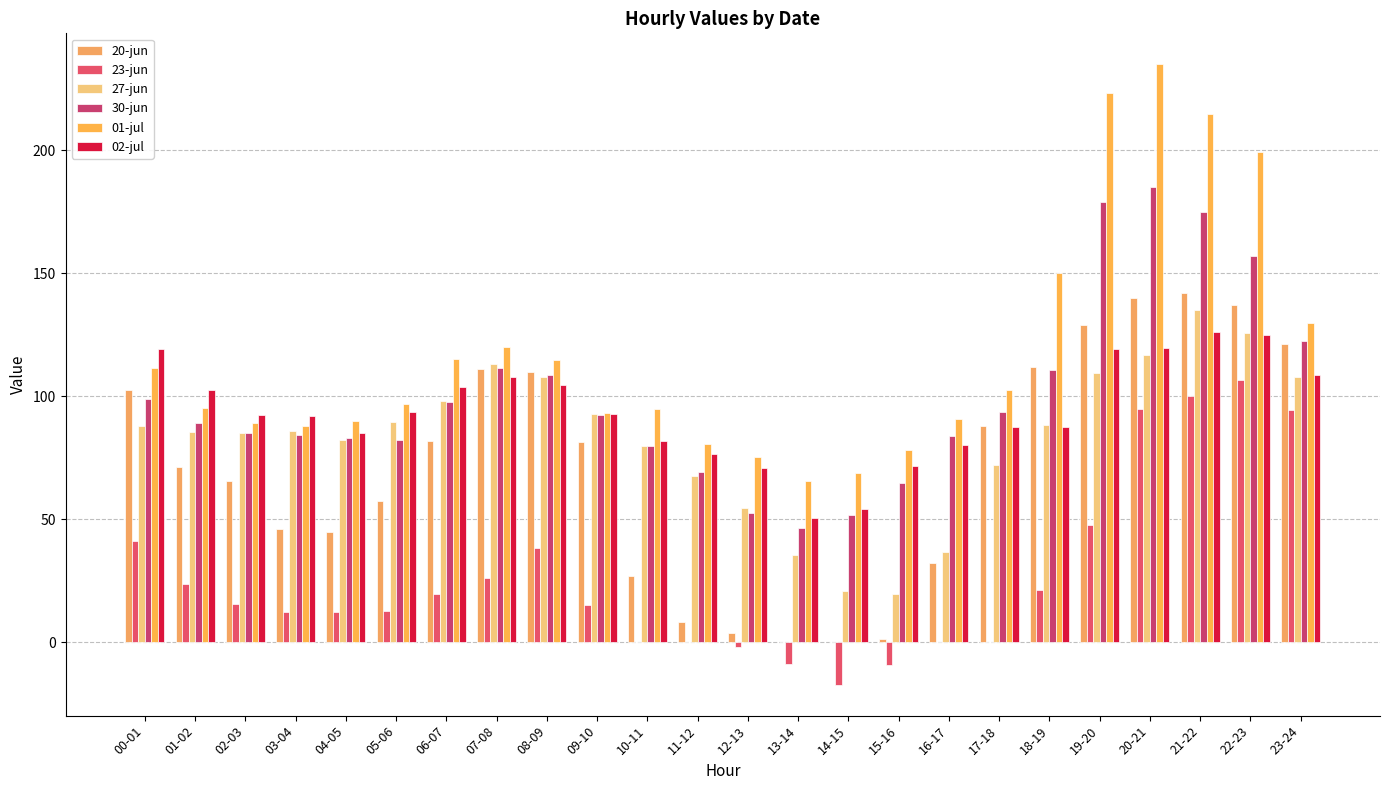

How many values in the 30-jun series exceed 92?

12